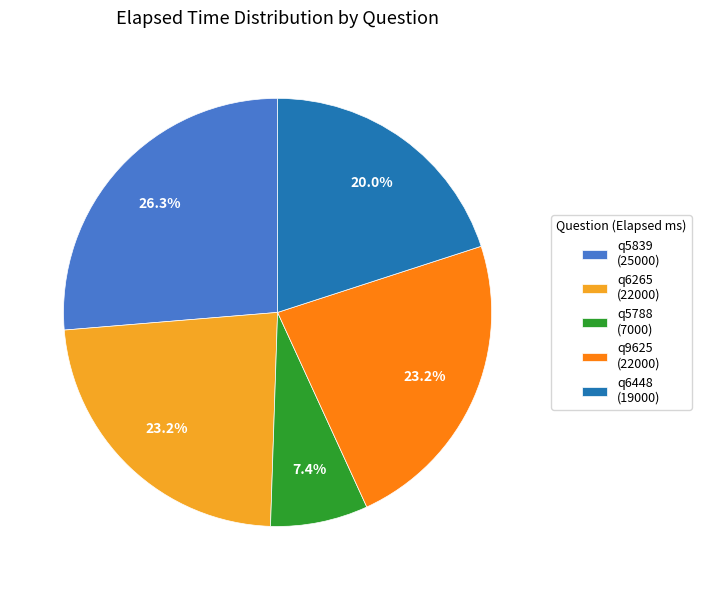

What is the ratio of the value at q9625 to the value at q5839?

0.9